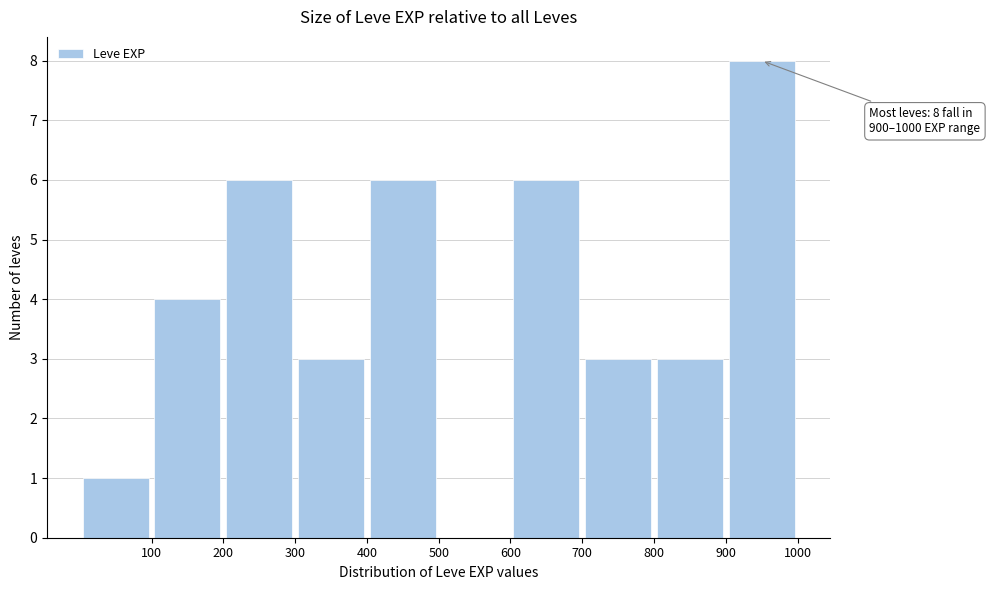

Which range on the x-axis has the tallest bar?

900 to 1000